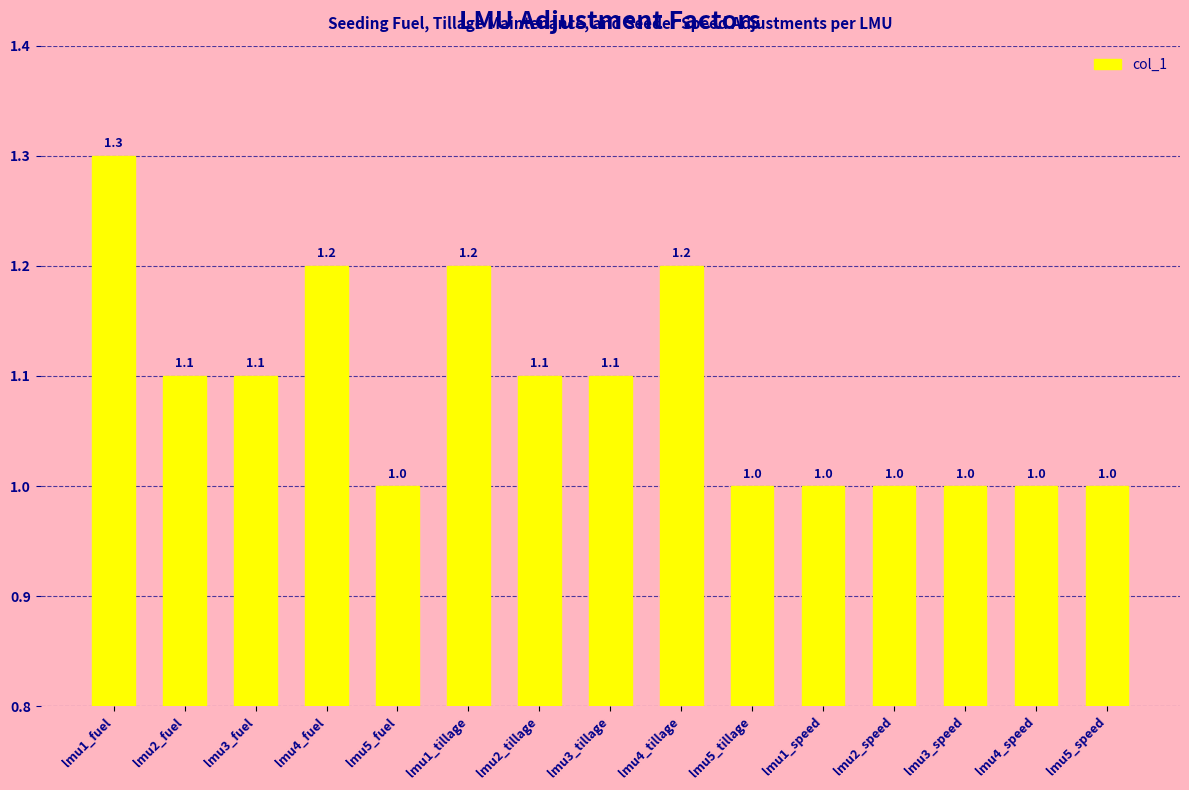

Which category has the highest value across all series?

lmu1_fuel